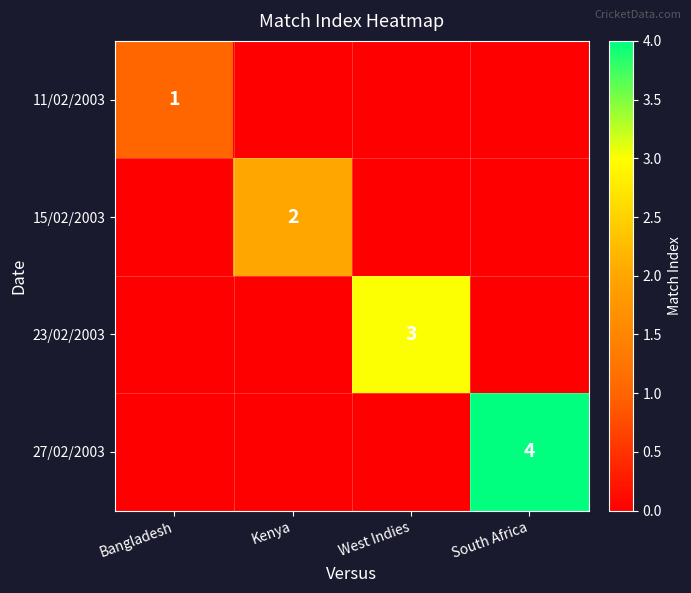

The 15/02/2003 series shows 2 at Kenya. True or false?

True